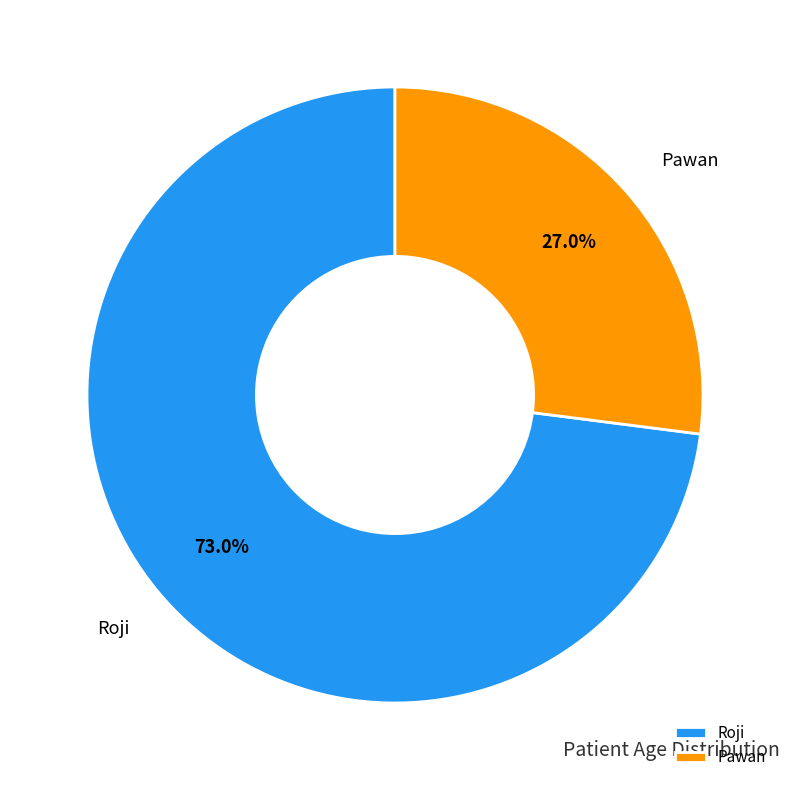

How many slices are in this pie chart?

2